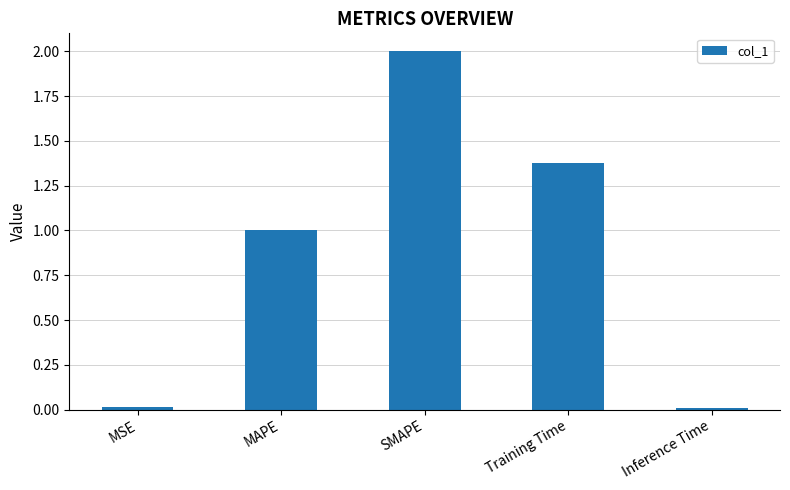

What is the difference between the maximum and minimum values?

2.0